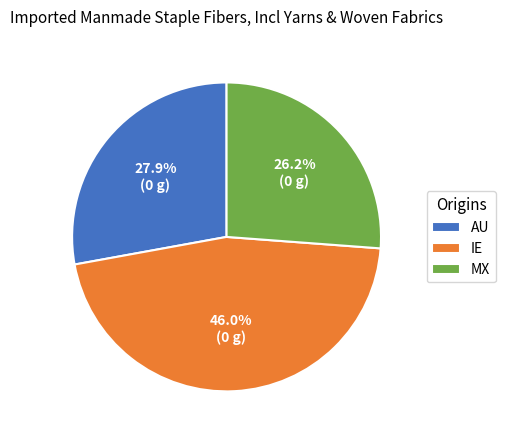

What is the largest slice in the pie chart?

IE